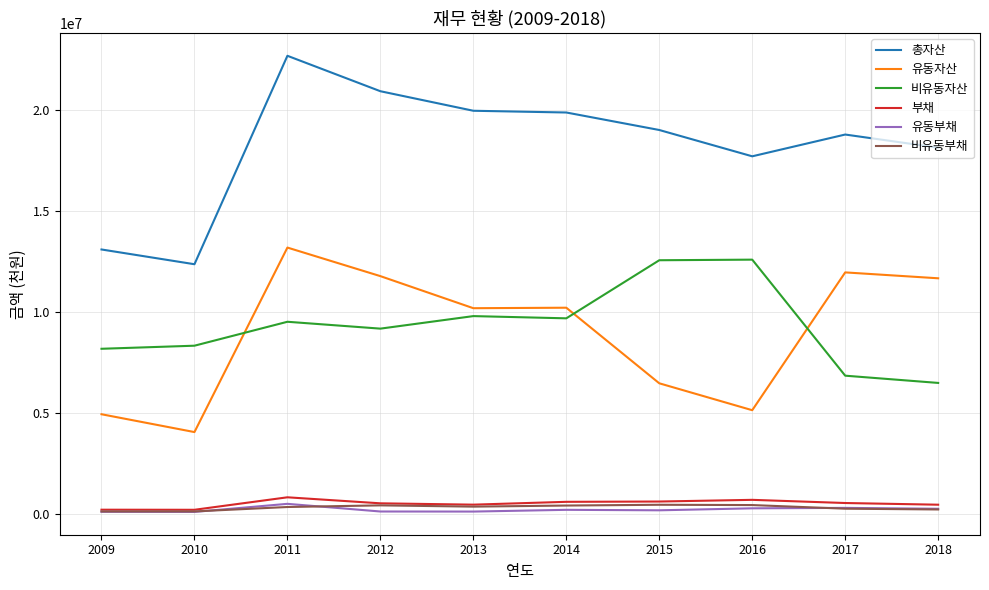

What are all the series names shown in the legend?

총자산, 유동자산, 비유동자산, 부채, 유동부채, 비유동부채